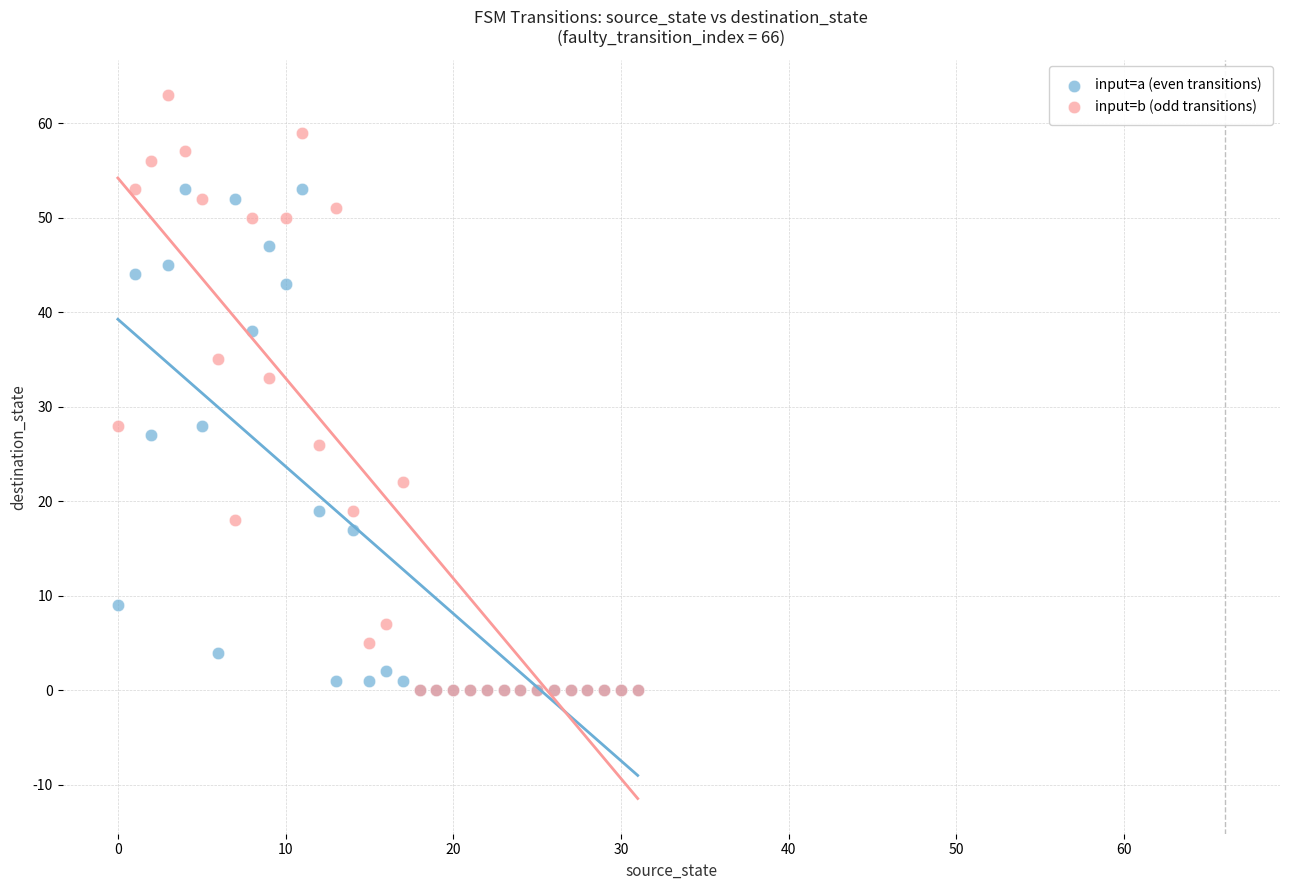

Across all series, what Y value is closest to 31?

33